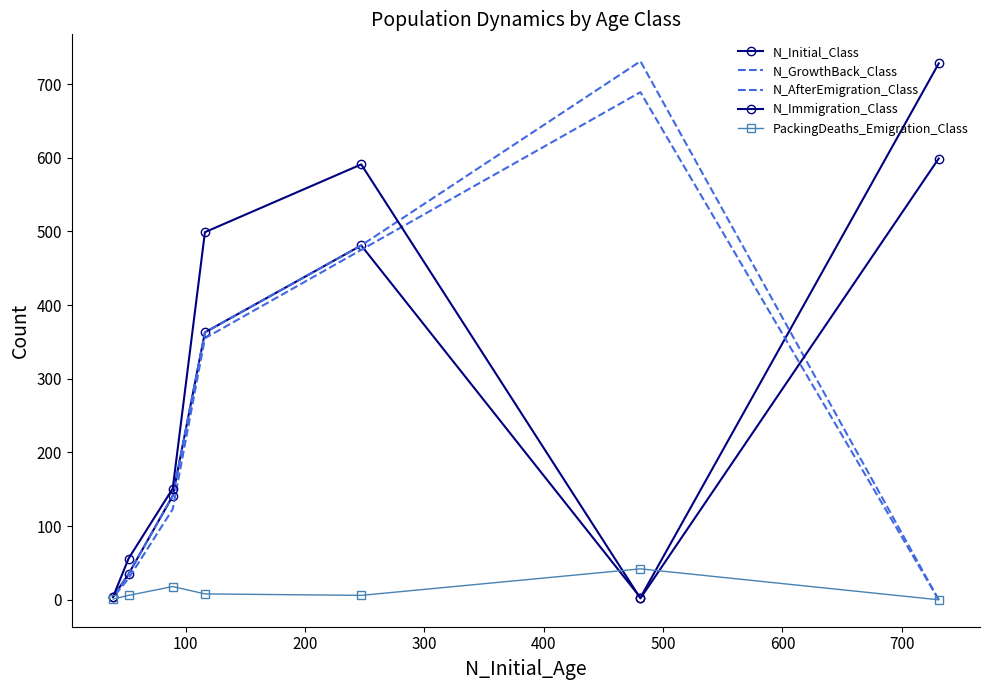

Between 100 and 600, which series saw the biggest shift?

N_GrowthBack_Class